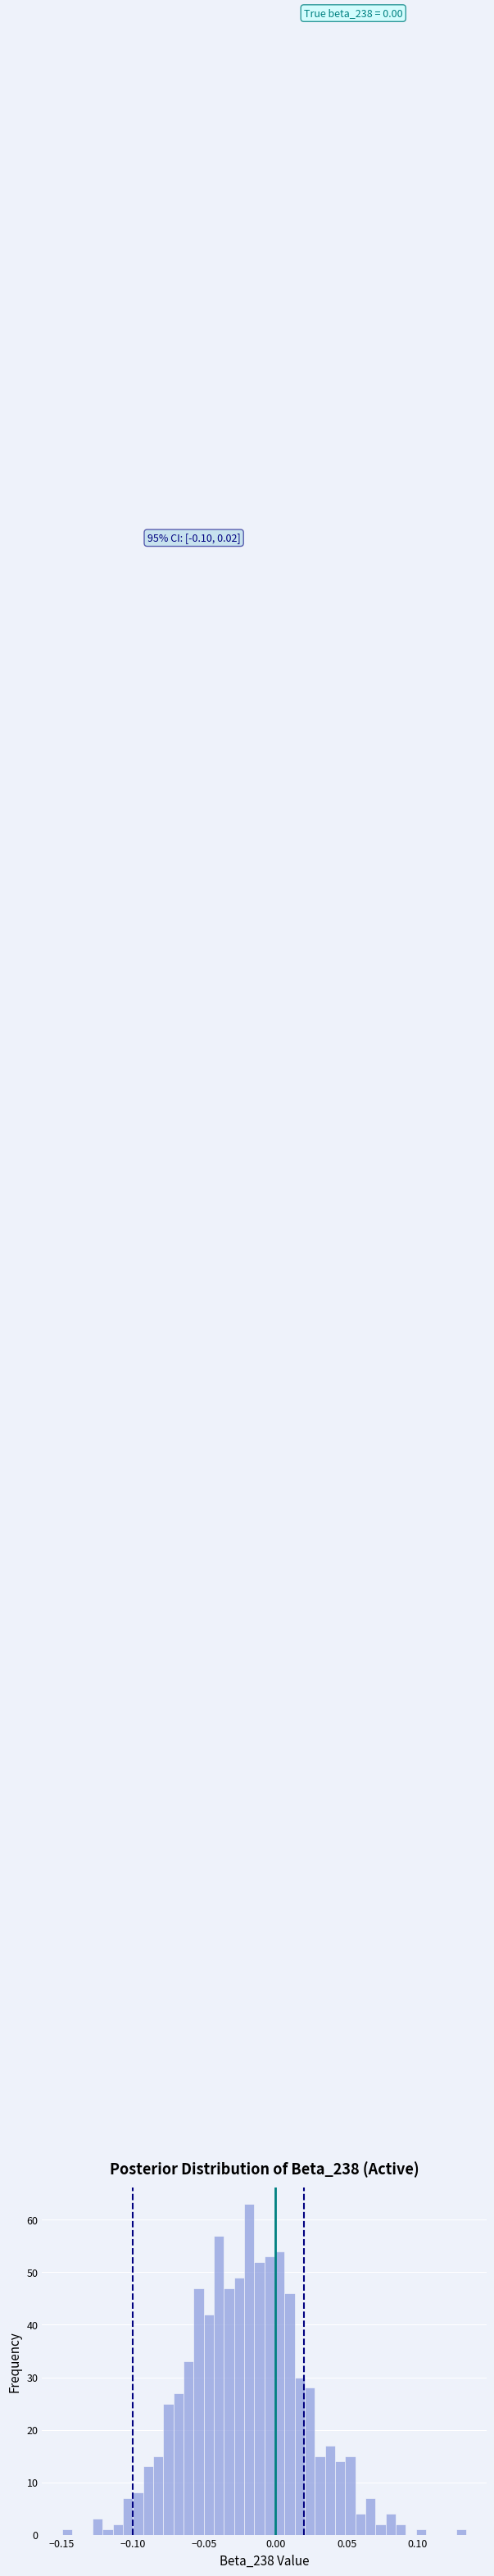

Around what value on the x-axis is the tallest bar? Give the approximate position of its centre, as read against the axis.

-0.020